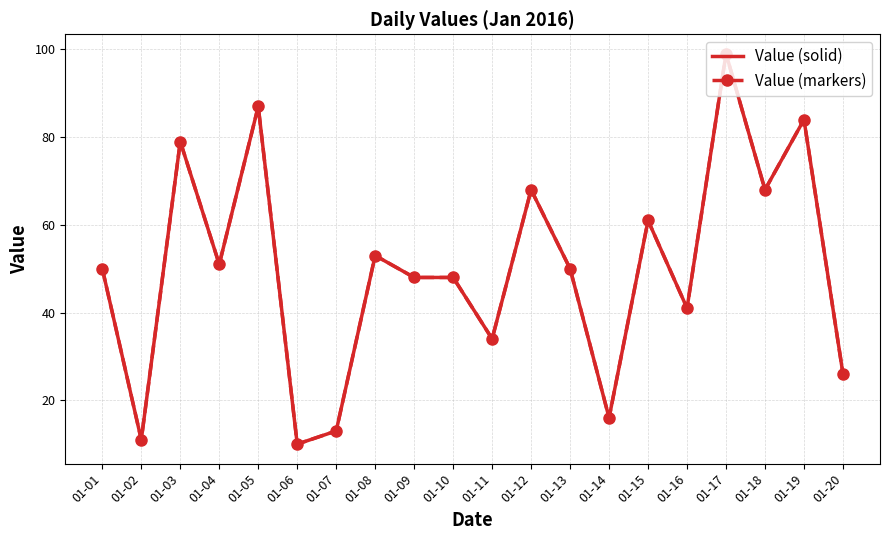

What is the average value of the Value (markers) series?

50